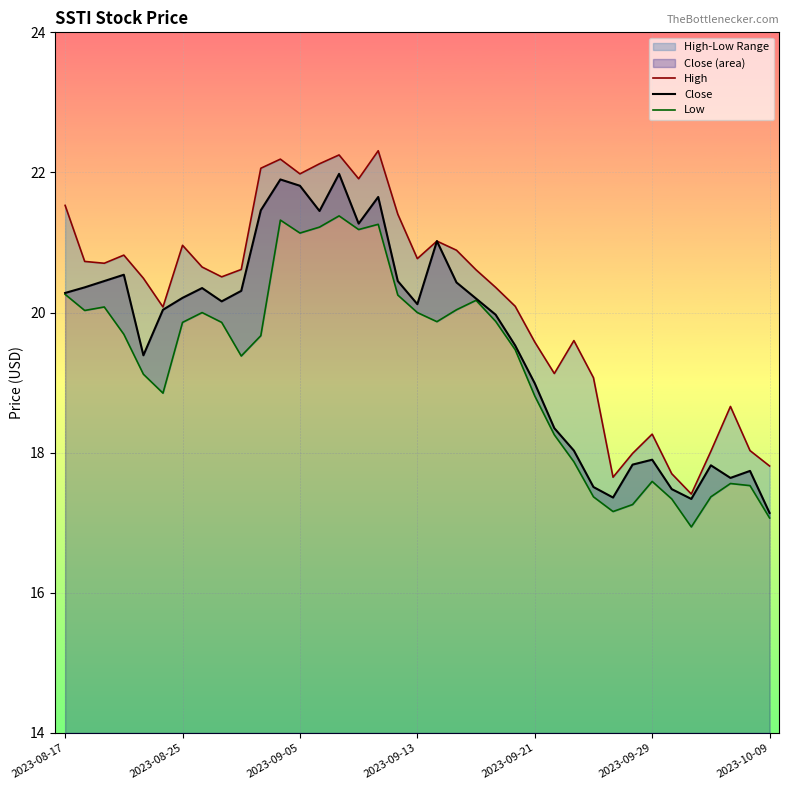

Which series has the largest range (max minus min)?

High